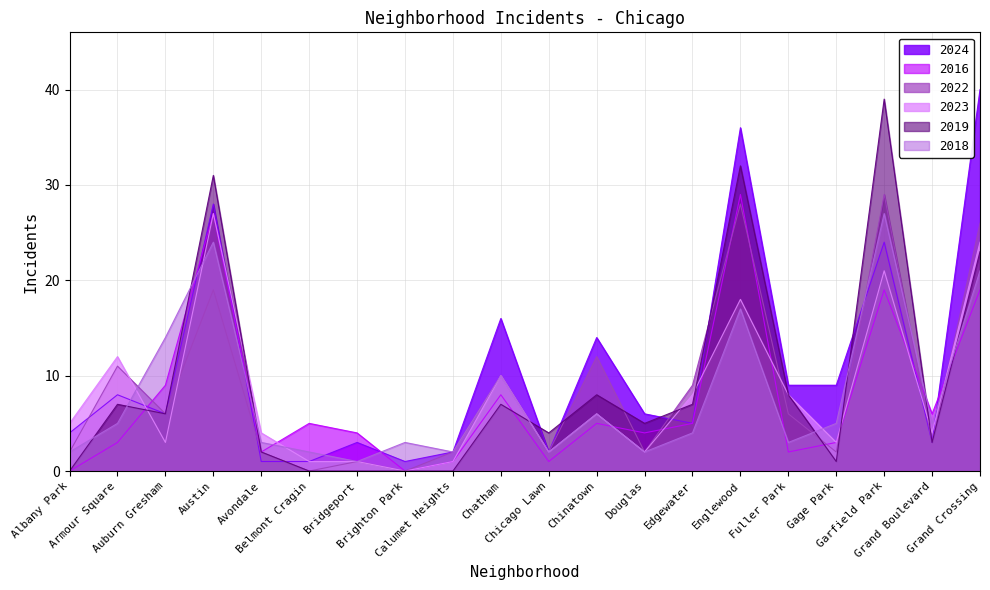

Rank the series by their maximum value, from lowest to highest.

2023, 2018, 2016, 2022, 2019, 2024